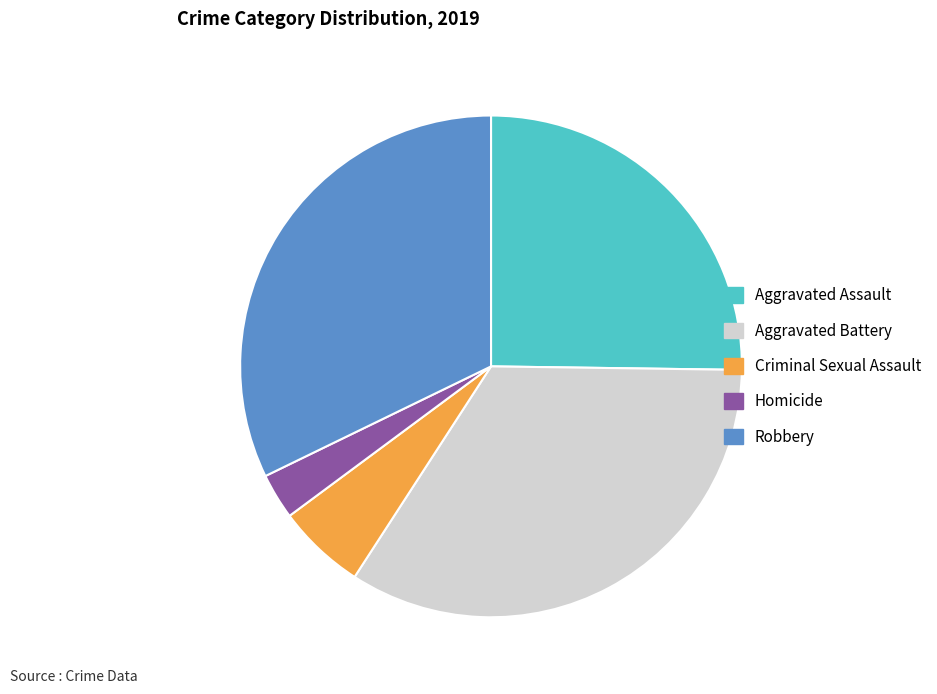

Which slice is the largest?

Aggravated Battery